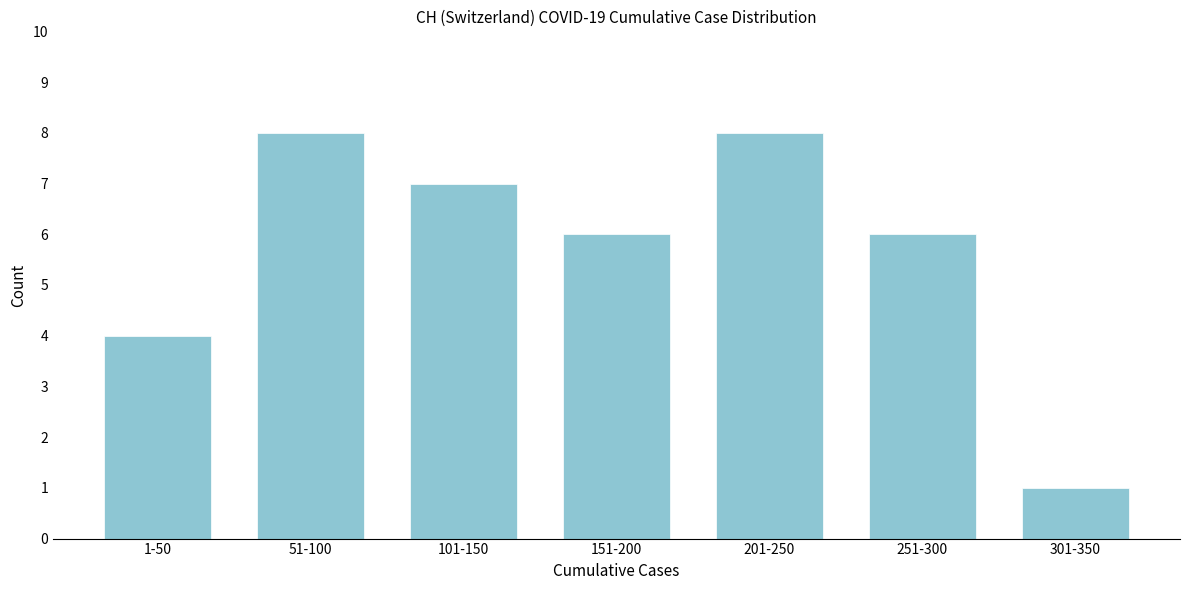

Reading left to right, transcribe all the data shown in this chart.

4	8	7	6	8	6	1